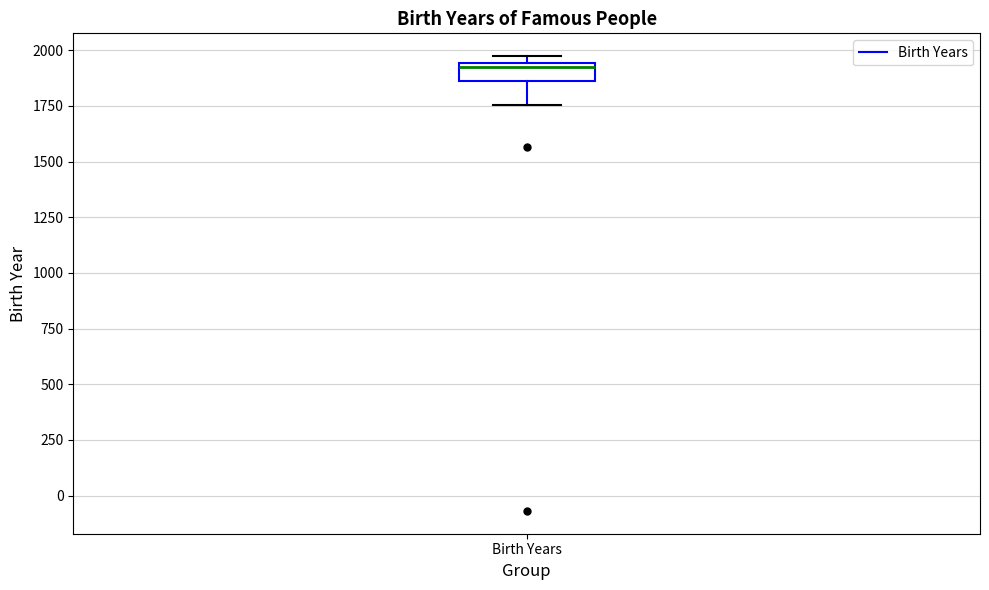

Where does the lower whisker of the box for Birth Years end on the y-axis? The values are not printed on the chart, so give them approximately, as read against the axis.

1750